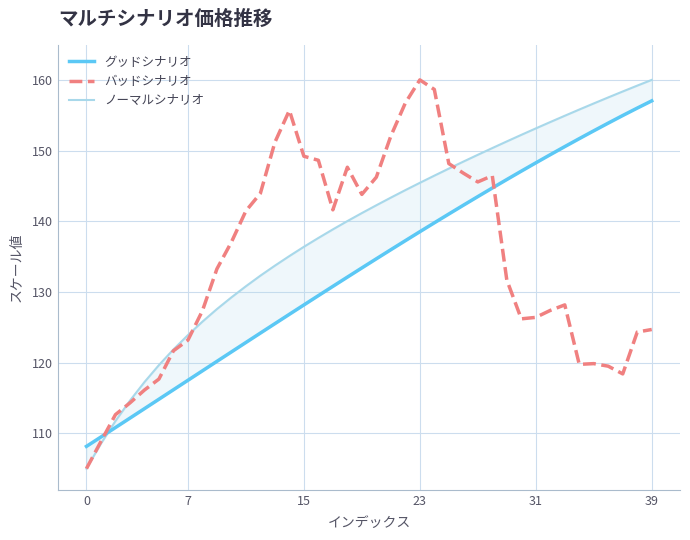

What is the average value of the バッドシナリオ series?

134.2